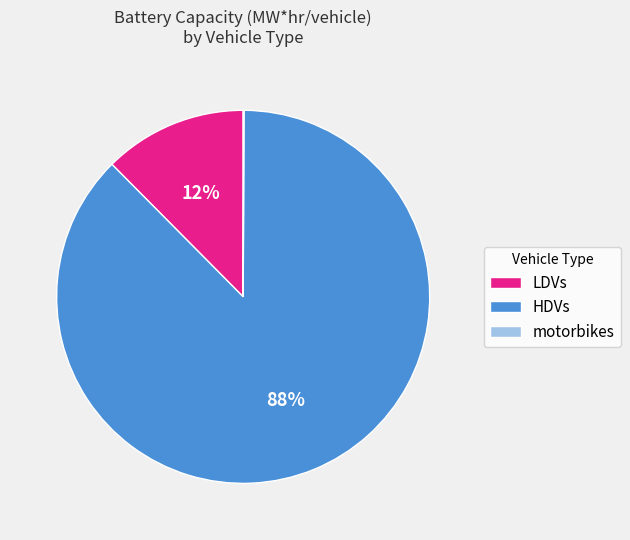

Is LDVs the majority of the pie?

No